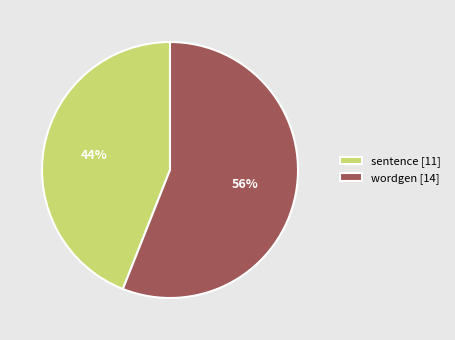

What is the ratio of the value at wordgen [14] to the value at sentence [11]?

1.3